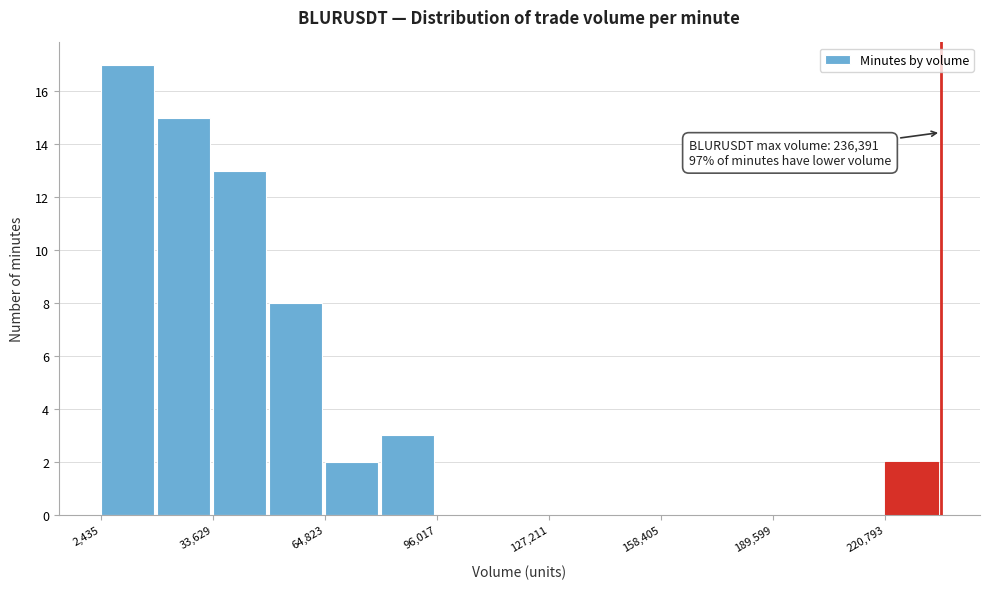

Read against the x-axis, roughly where is the centre of the tallest bar?

10000